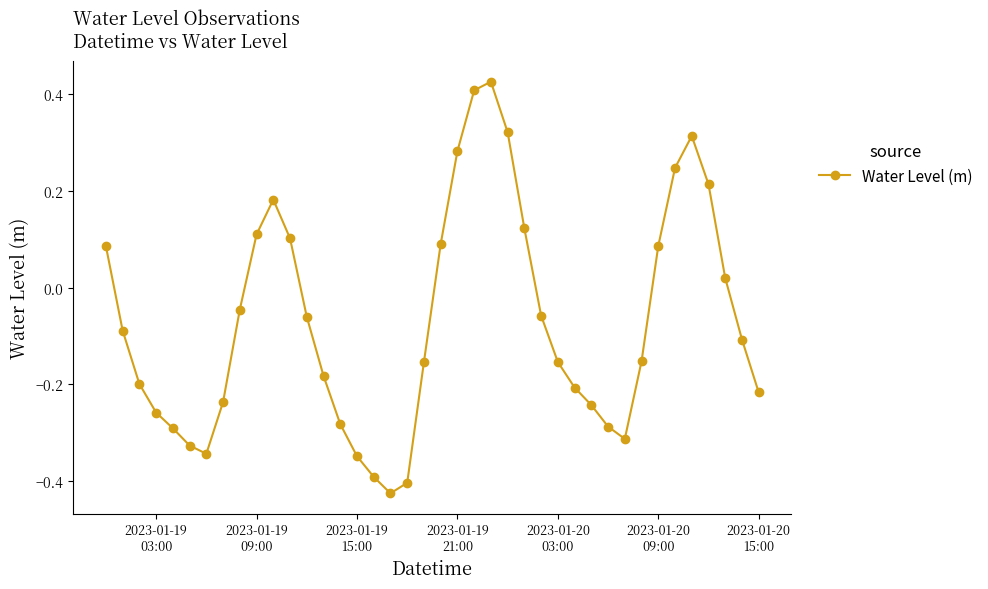

How many lines are shown in the chart?

1